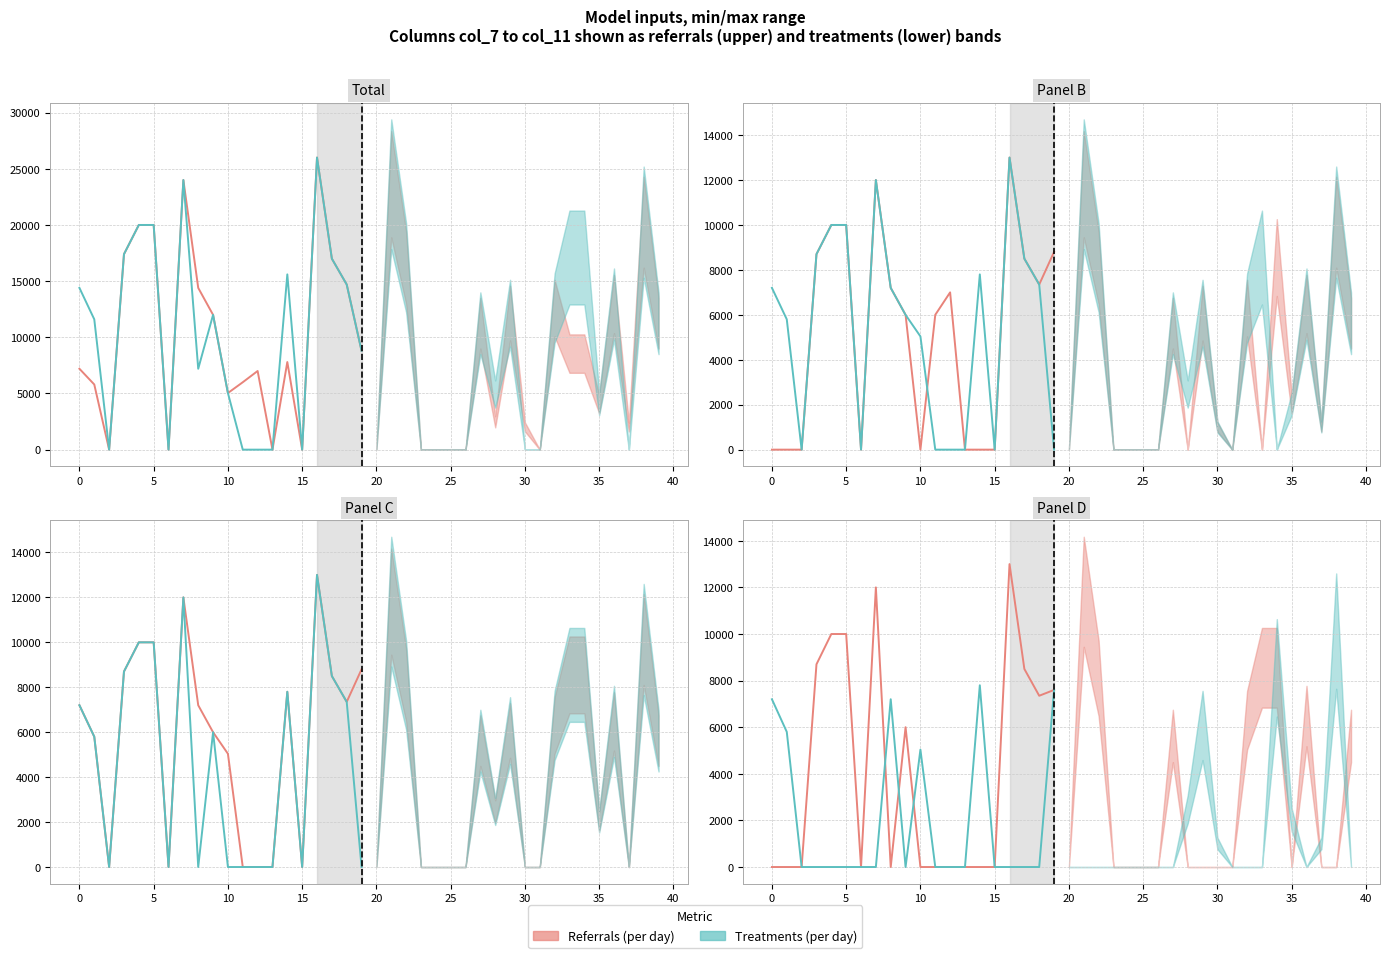

Which has a higher value, −5 or 10?

10